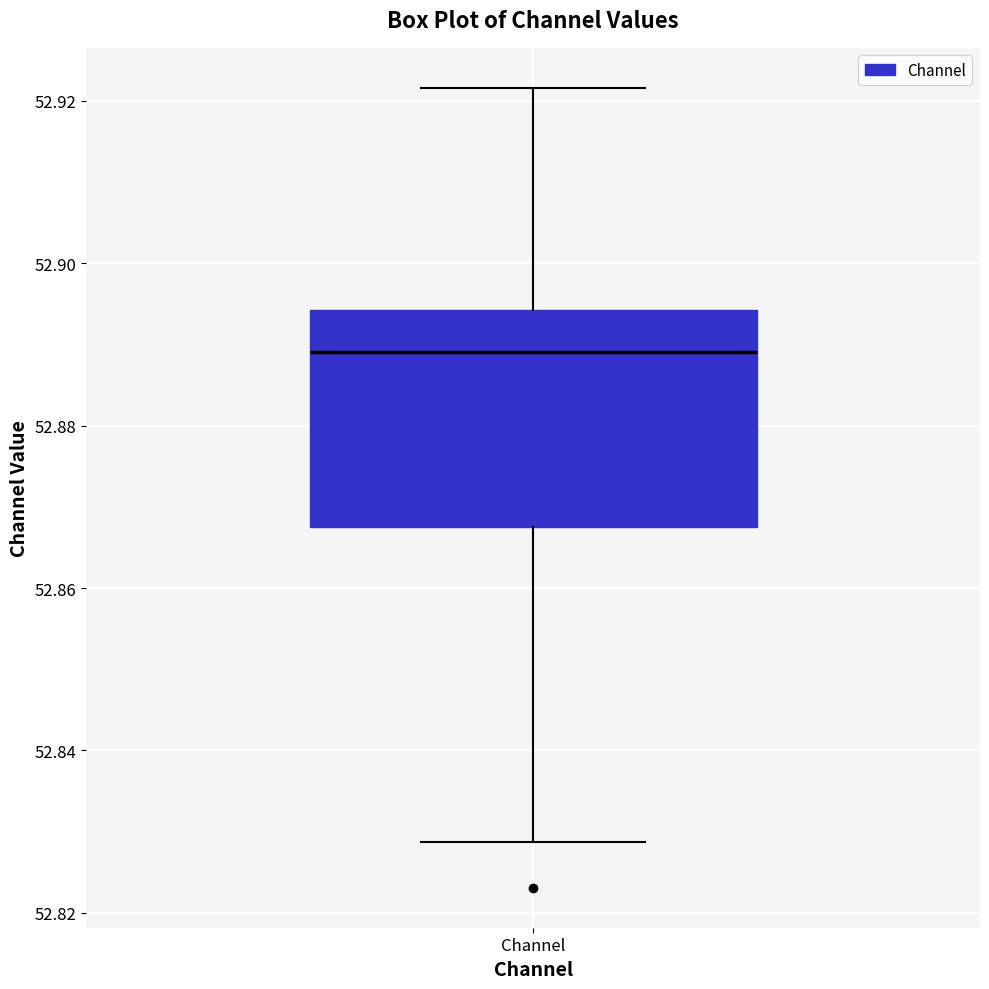

Transcribe this box plot: give where the median line is, the range the box spans, and where the two whiskers end, as read against the y-axis. The values are not printed on the chart, so give them approximately, as read against the axis.

median 52.890, box 52.868 to 52.894, whiskers 52.828 to 52.922